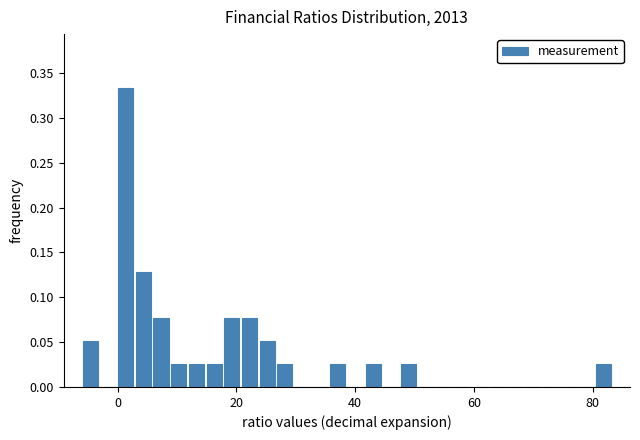

Around what value on the x-axis is the tallest bar? Give the approximate position of its centre, as read against the axis.

2